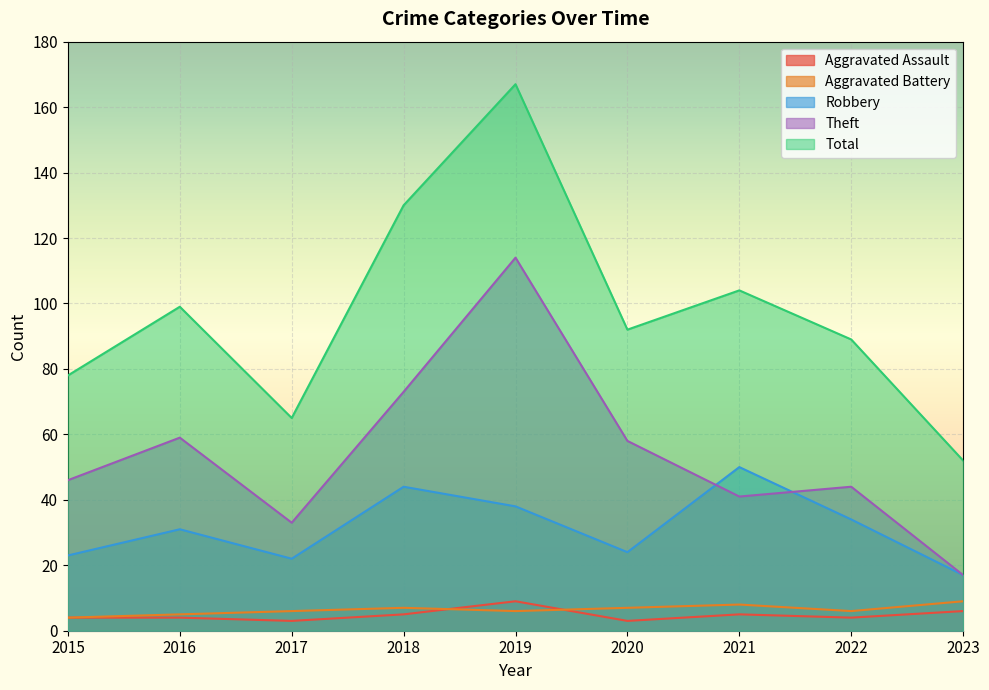

The Total series shows 56 at 2020. True or false?

False